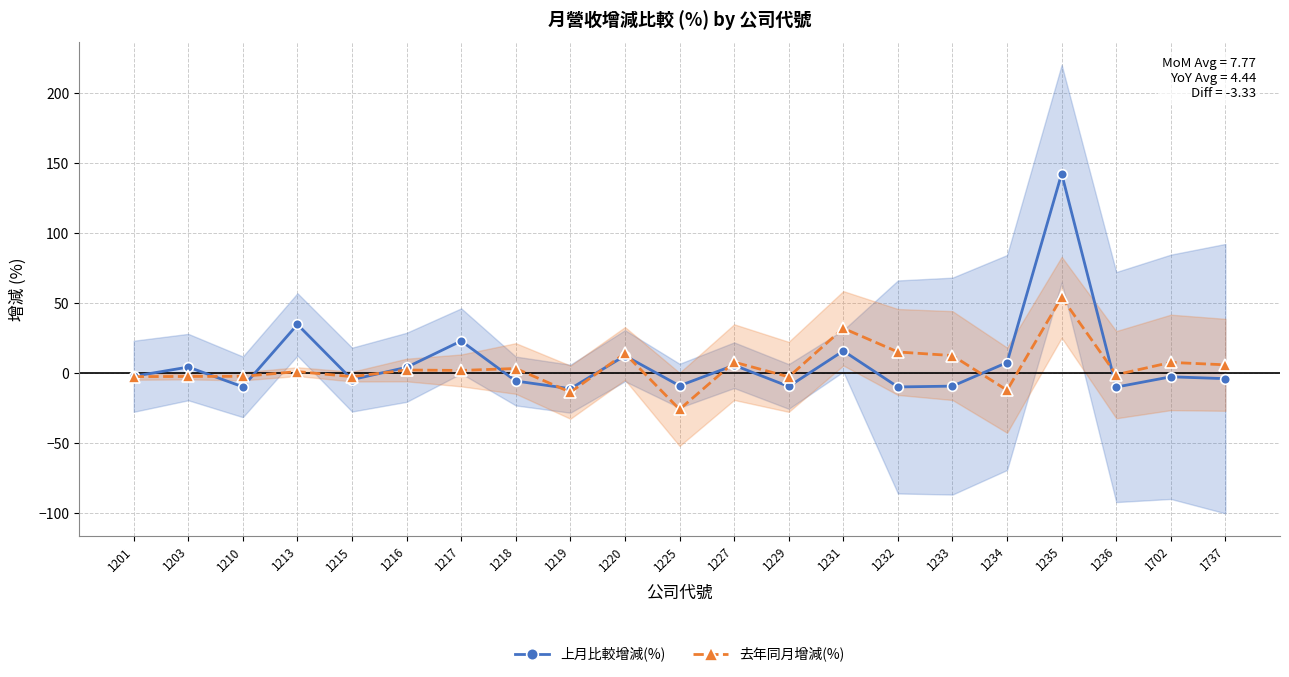

List the series in order of their peak value, lowest first.

去年同月增減(%), 上月比較增減(%)